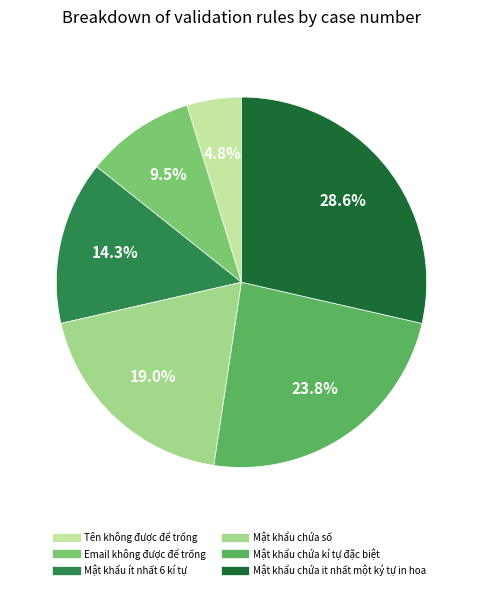

Which slice is the largest?

Mật khẩu chứa it nhất một ký tự in hoa